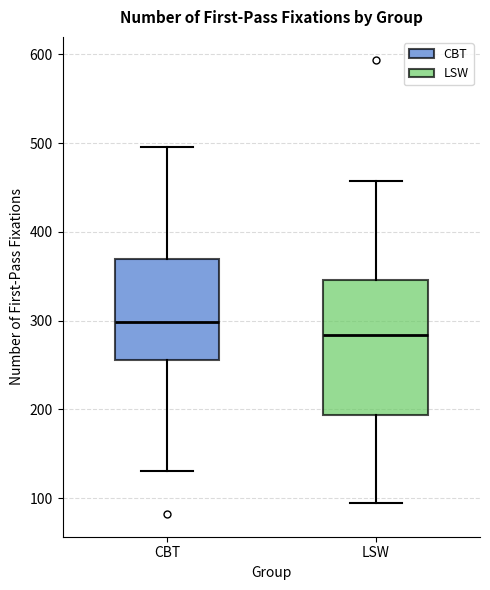

Reading left to right, read every box against the y-axis: the position of its median line, the range the box covers, and the ends of its whiskers. The values are not printed on the chart, so give them approximately, as read against the axis.

CBT: median 300, box 260 to 370, whiskers 130 to 500
LSW: median 280, box 190 to 350, whiskers 90 to 460